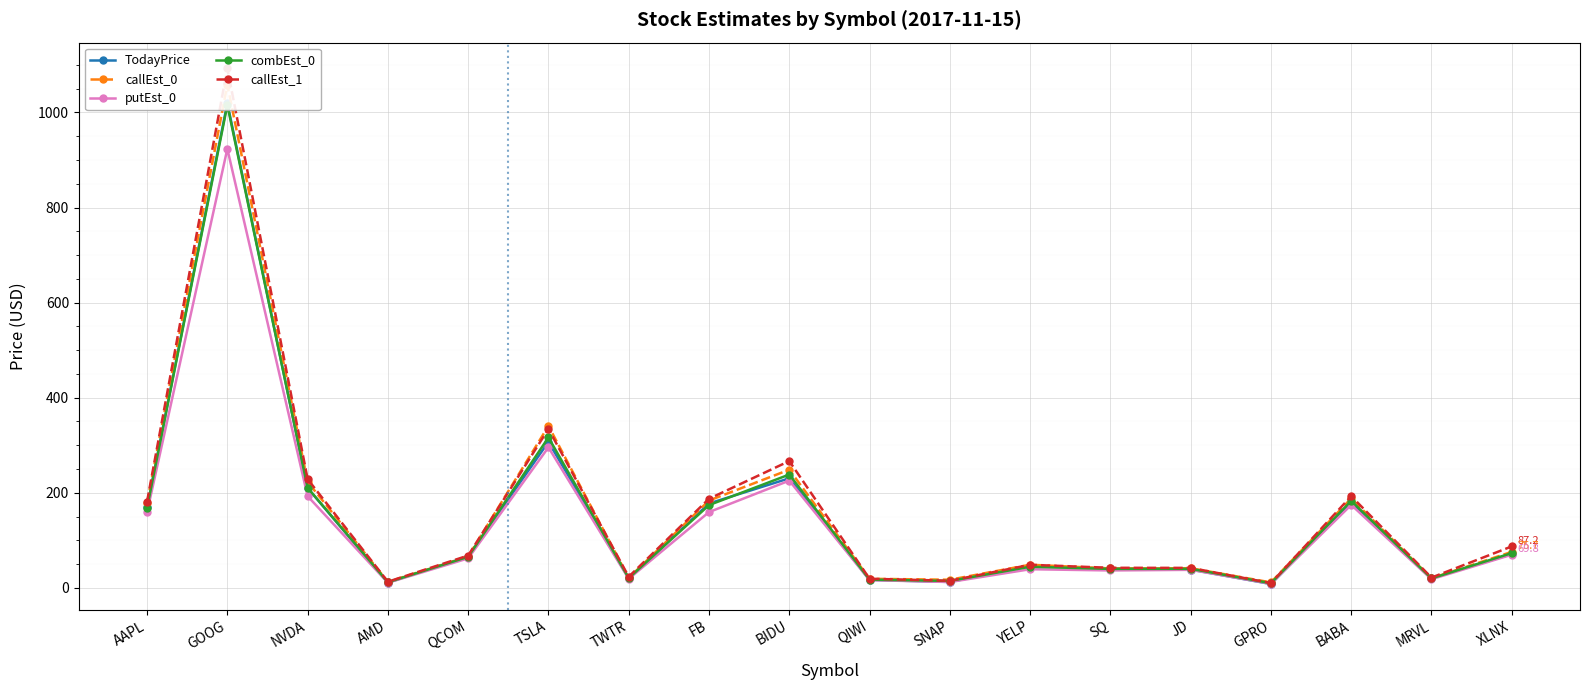

What is the difference between the highest and lowest values at MRVL?

3.5